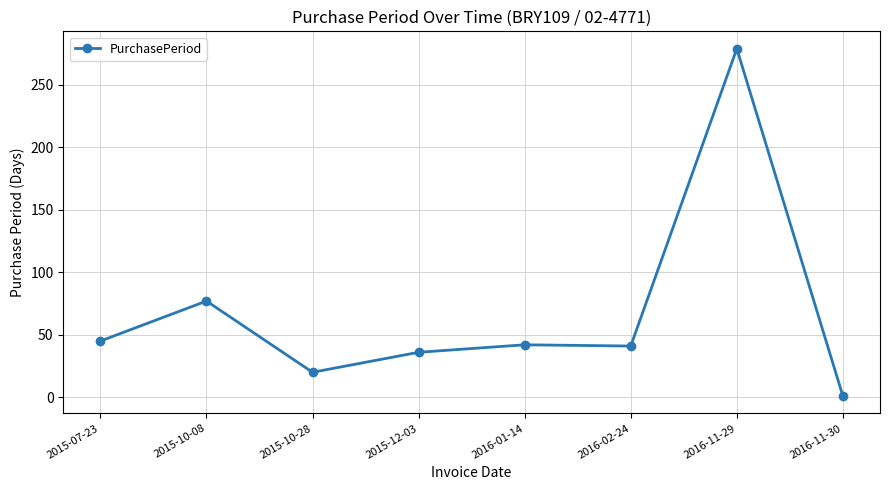

True or false: there are more than 0 points higher than both neighbors.

True